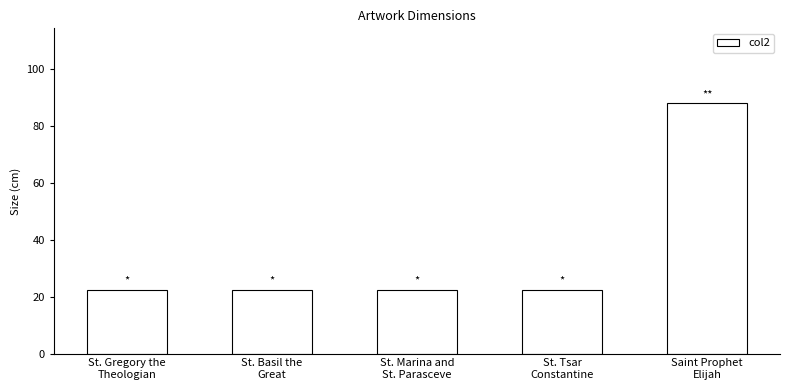

What is the value of the 3rd bar from the left?

22.5